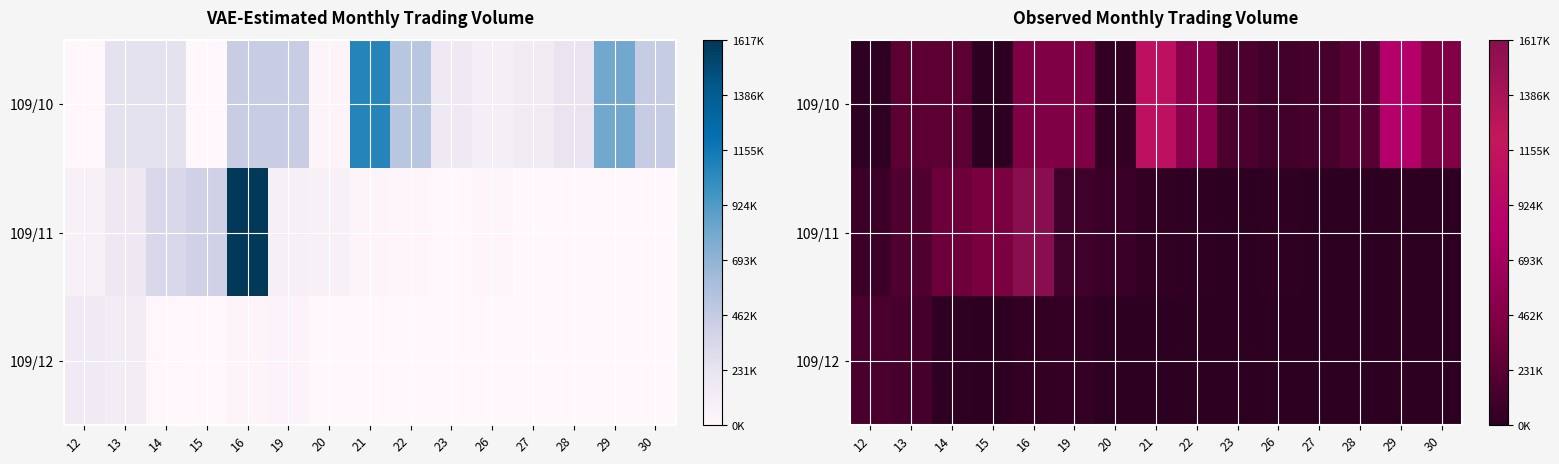

List the series in order of their peak value, lowest first.

109/12, 109/10, 109/11